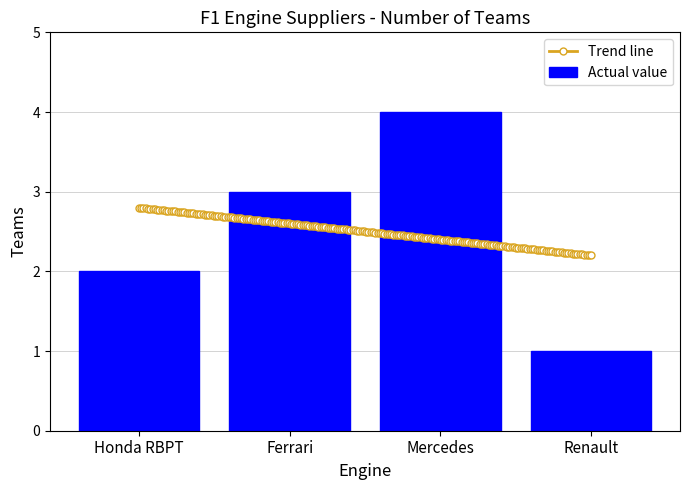

What is the difference between the values at Honda RBPT and Ferrari?

1